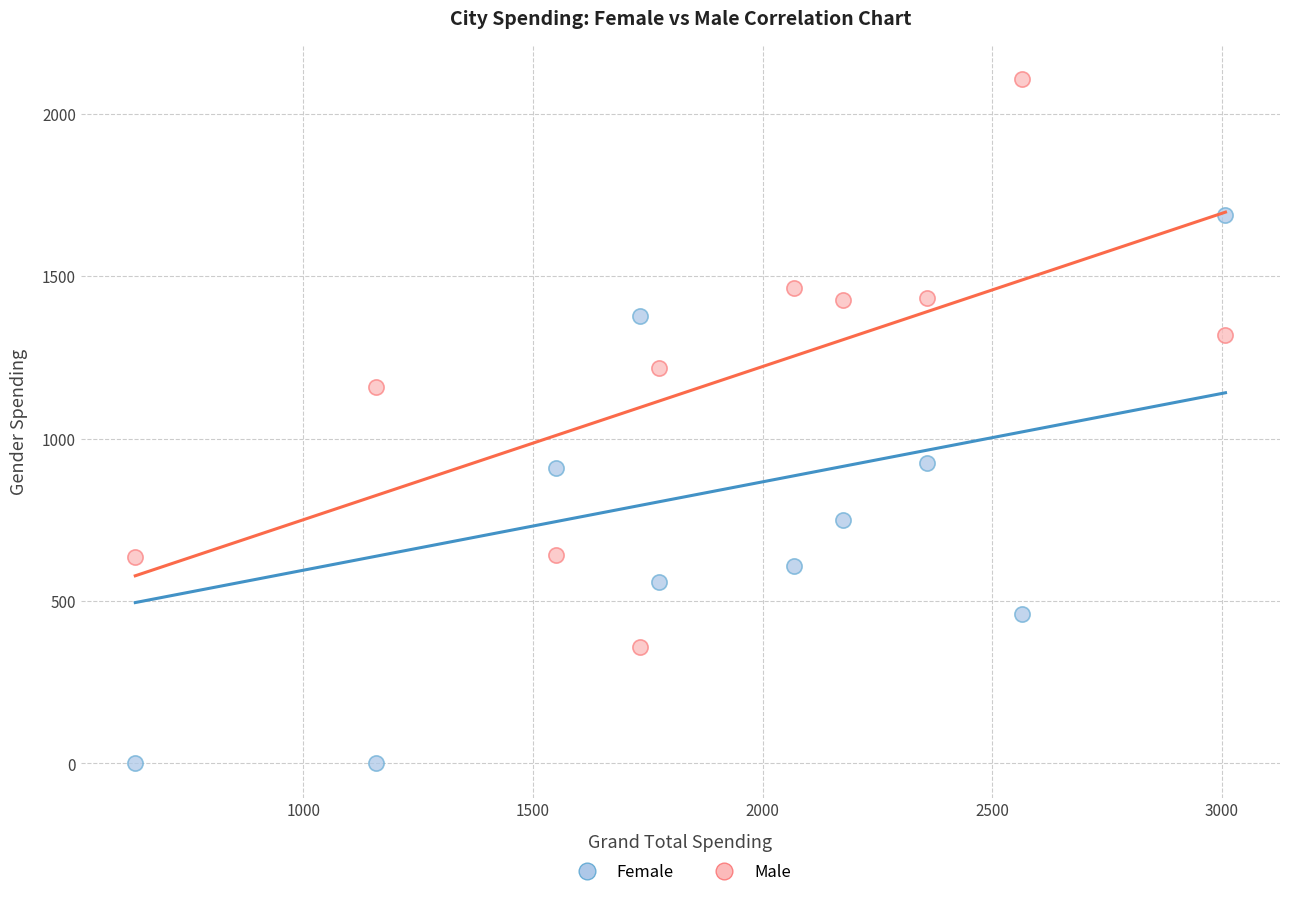

What are all the series names shown in the legend?

Female, Male